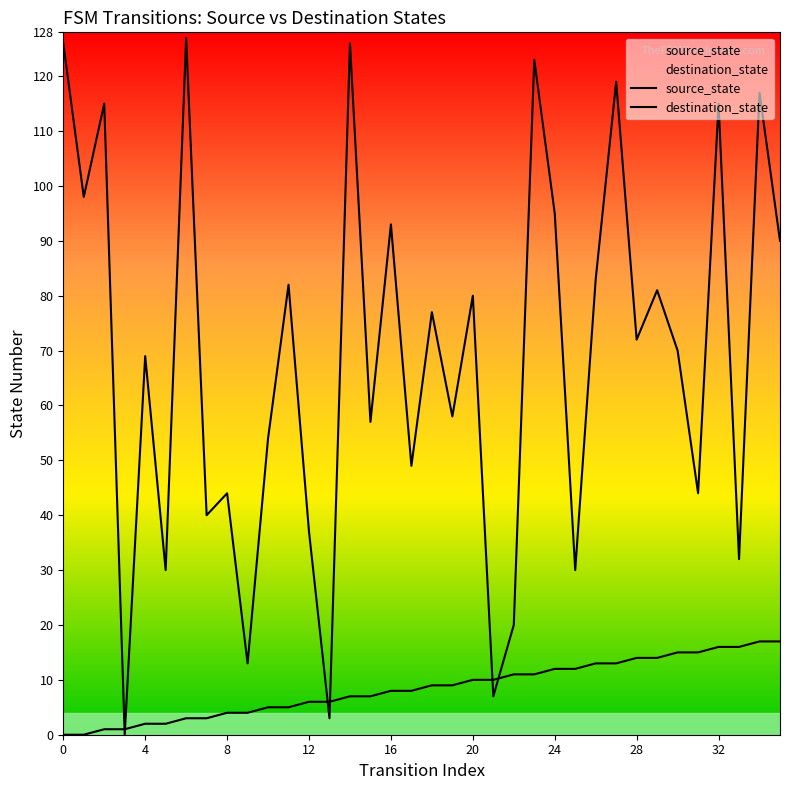

What is the total value across all series at 0?

126